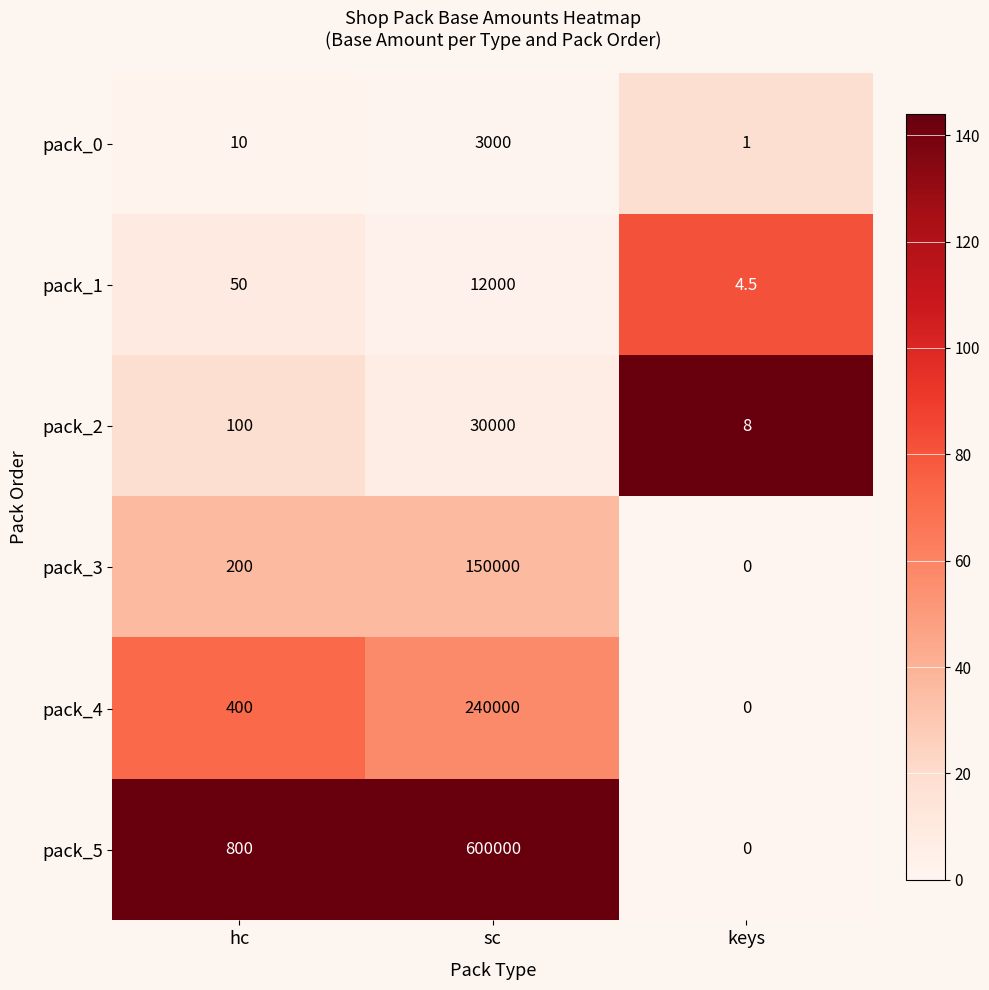

What is the difference between the pack_5 values at hc and keys?

800.0